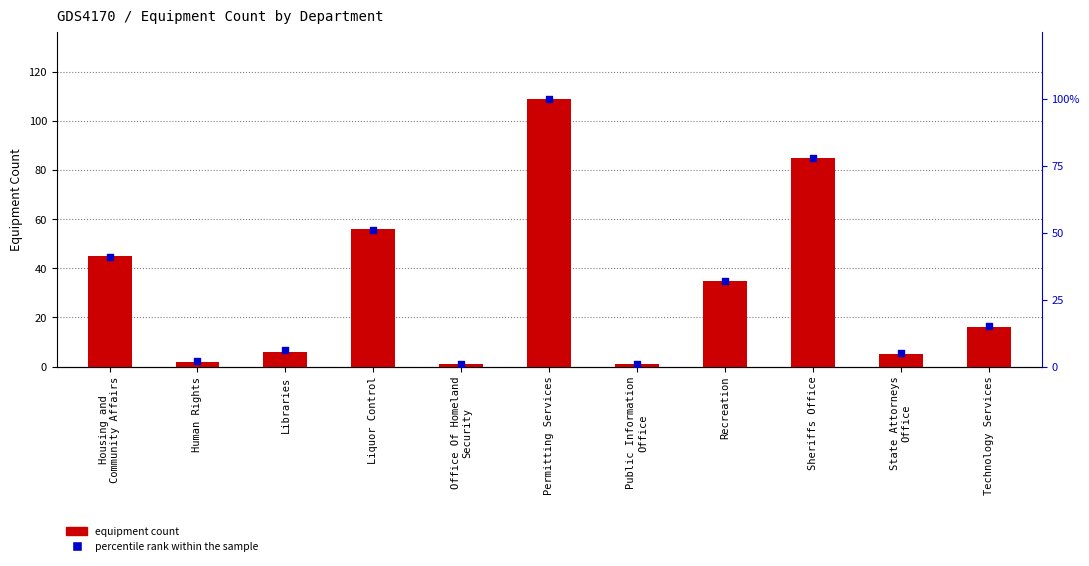

What is the total value across all series at Human Rights?

4